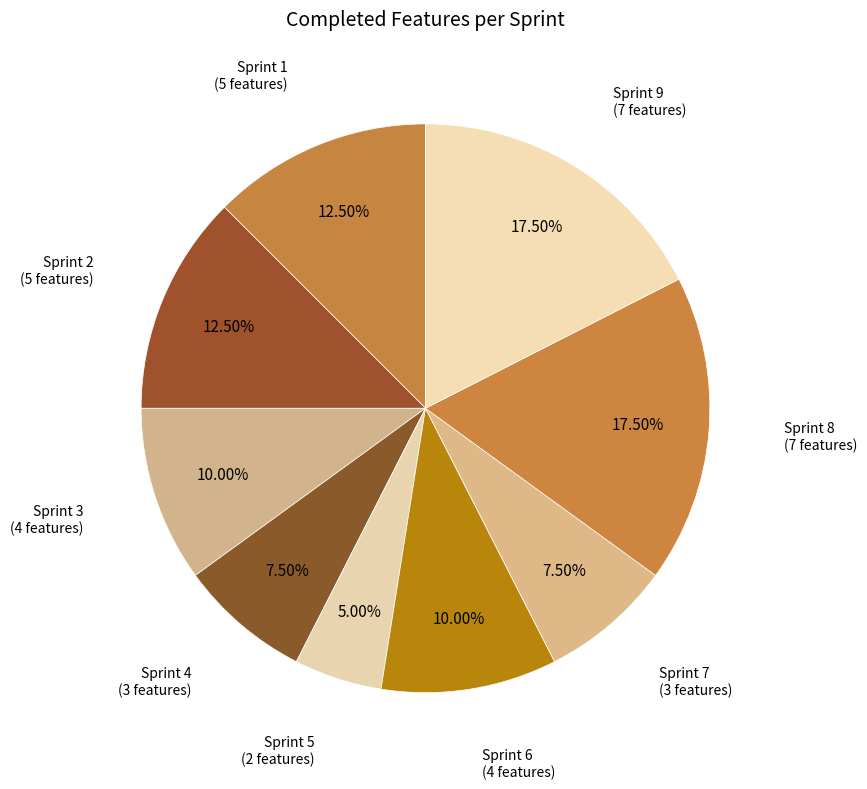

Do Sprint 4 and Sprint 9 together represent more than half of the pie?

No